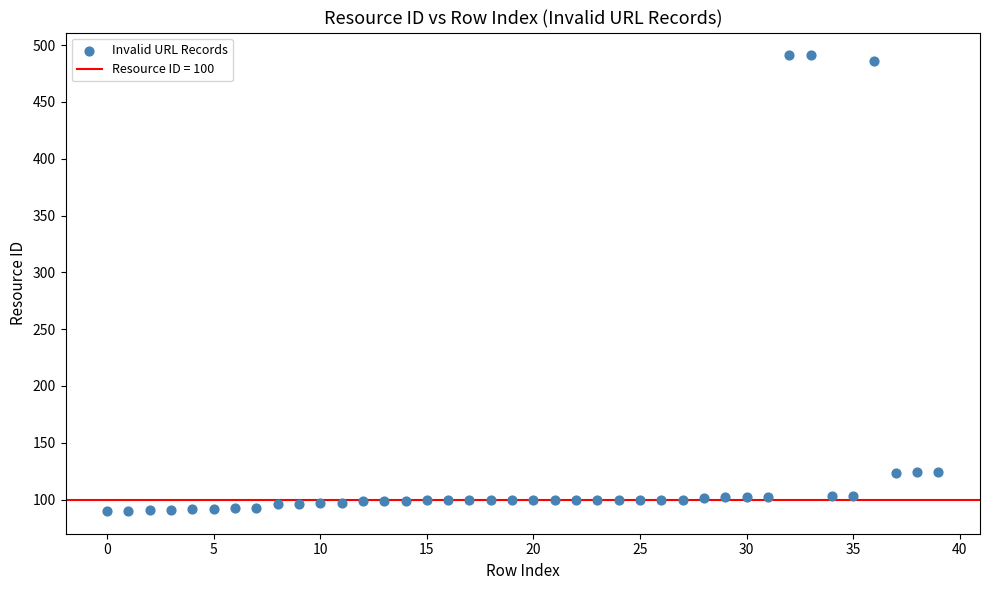

What is the range of Y values (max minus min)?

401